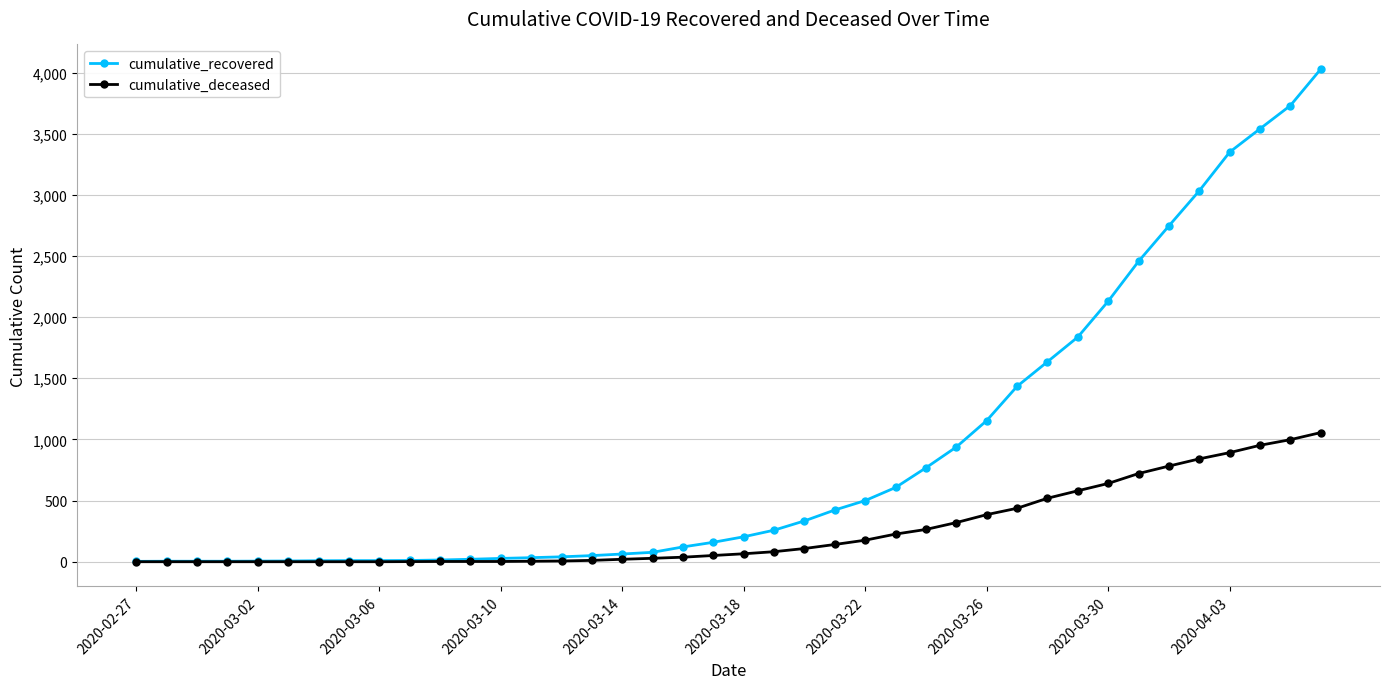

Which series has the largest total across all categories?

cumulative_recovered